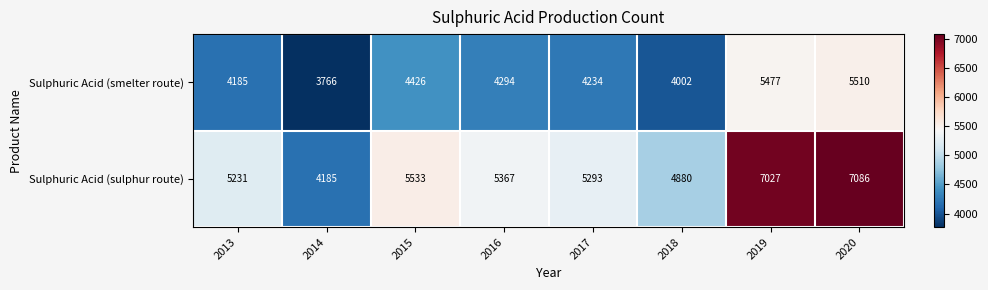

At which category does the chart reach its minimum across all series?

2014